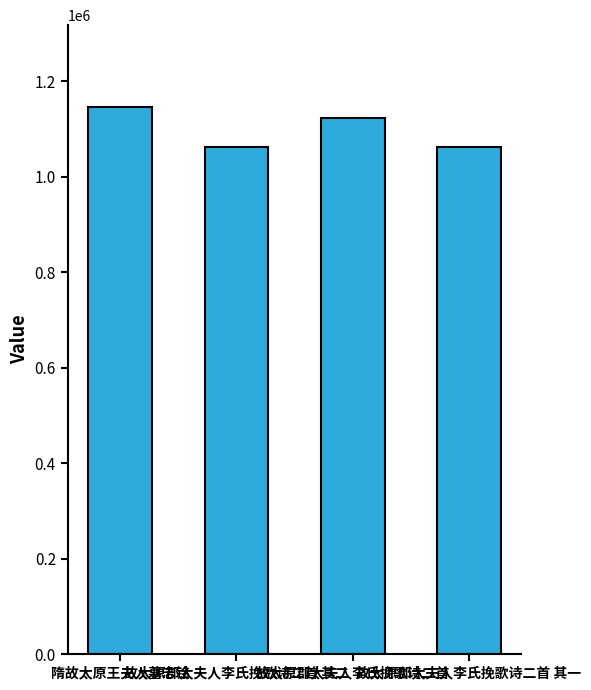

Are the bars horizontal?

No